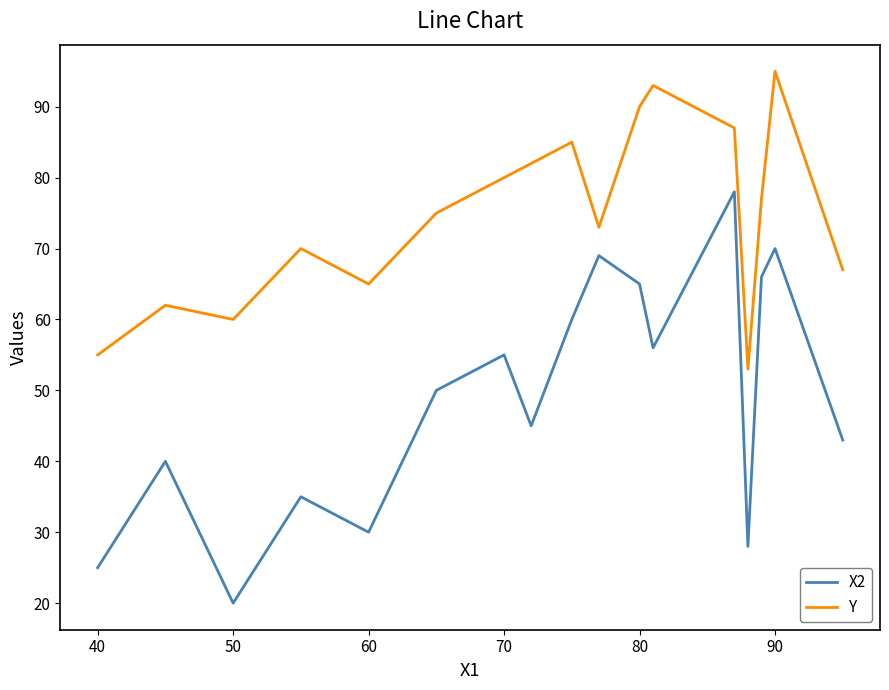

What is the maximum value for Y?

95